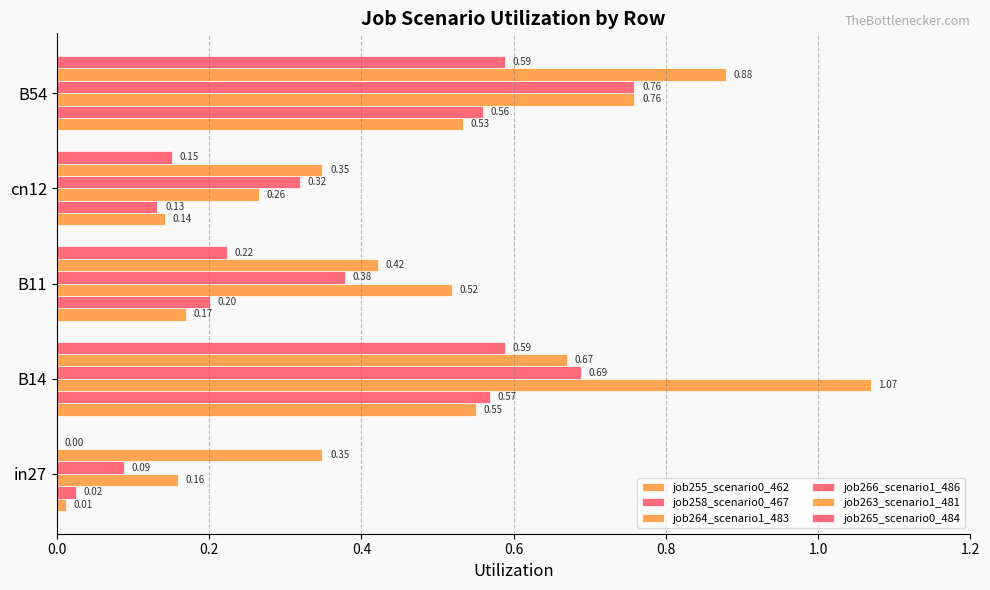

How many categories are shown in the chart?

5